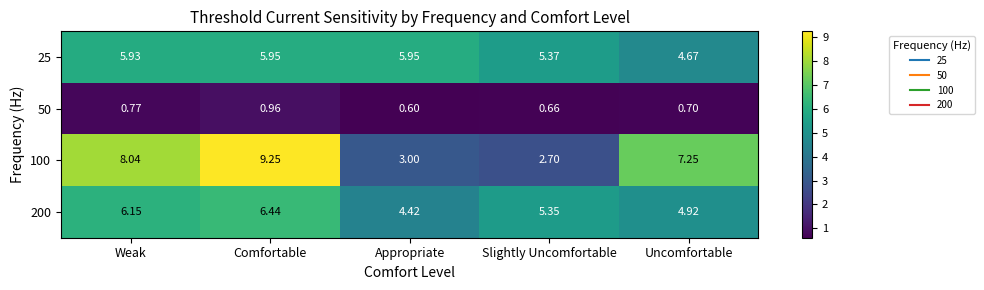

At which category is the sum across all series the highest?

Comfortable